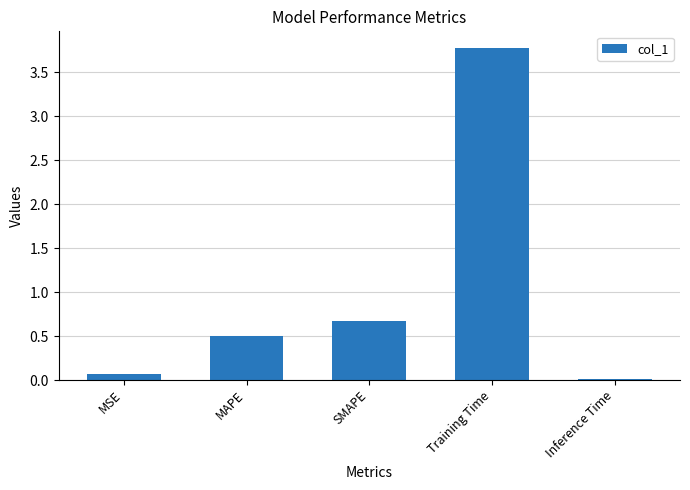

What is the approximate value at SMAPE?

0.7